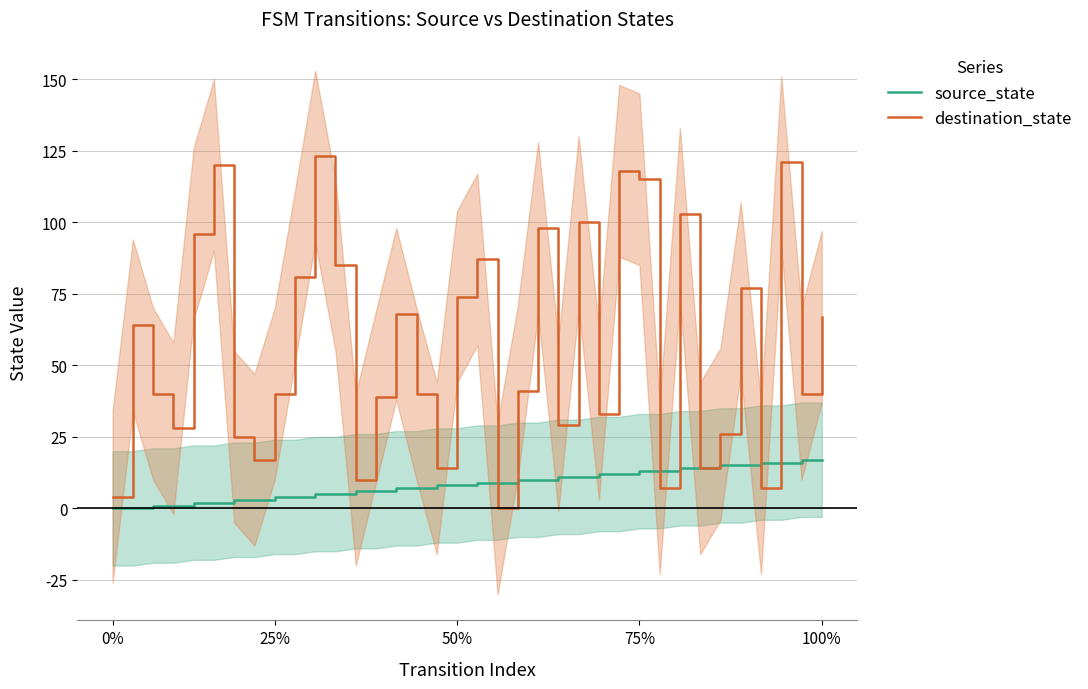

Rank the series by their average value, from lowest to highest.

source_state, destination_state